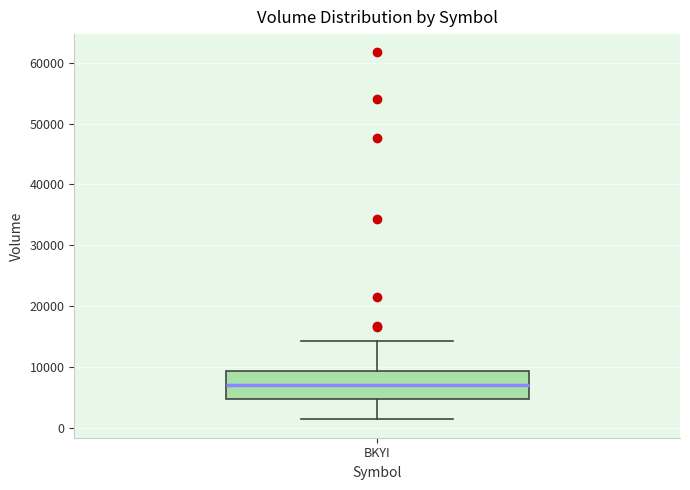

Read this box plot against the y-axis: the position of the median line, the range covered by the box, and the ends of both whiskers. The values are not printed on the chart, so give them approximately, as read against the axis.

median 7000, box 5000 to 9000, whiskers 1000 to 14000